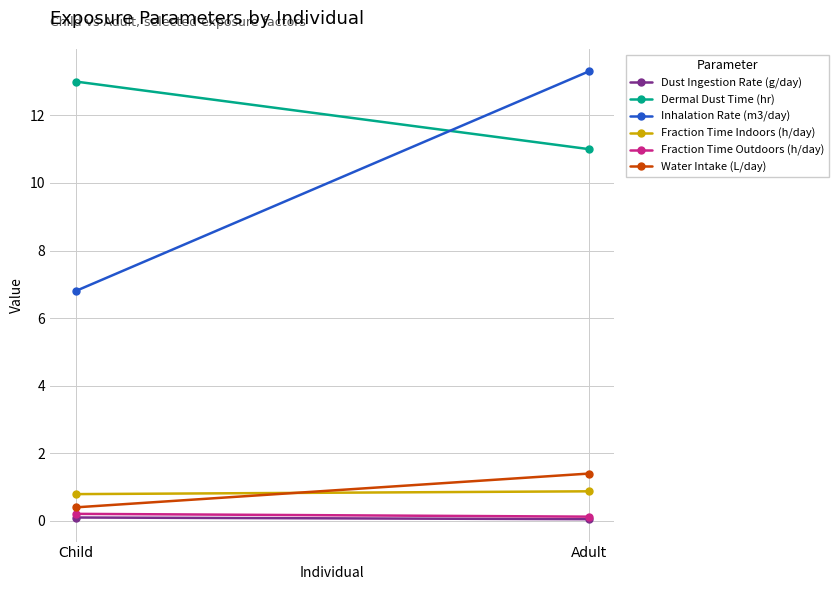

Reading left to right, extract all data points from this chart.

Dust Ingestion Rate (g/day): 0.1	0.1
Dermal Dust Time (hr): 13.0	11.0
Inhalation Rate (m3/day): 6.8	13.3
Fraction Time Indoors (h/day): 0.8	0.9
Fraction Time Outdoors (h/day): 0.2	0.1
Water Intake (L/day): 0.4	1.4